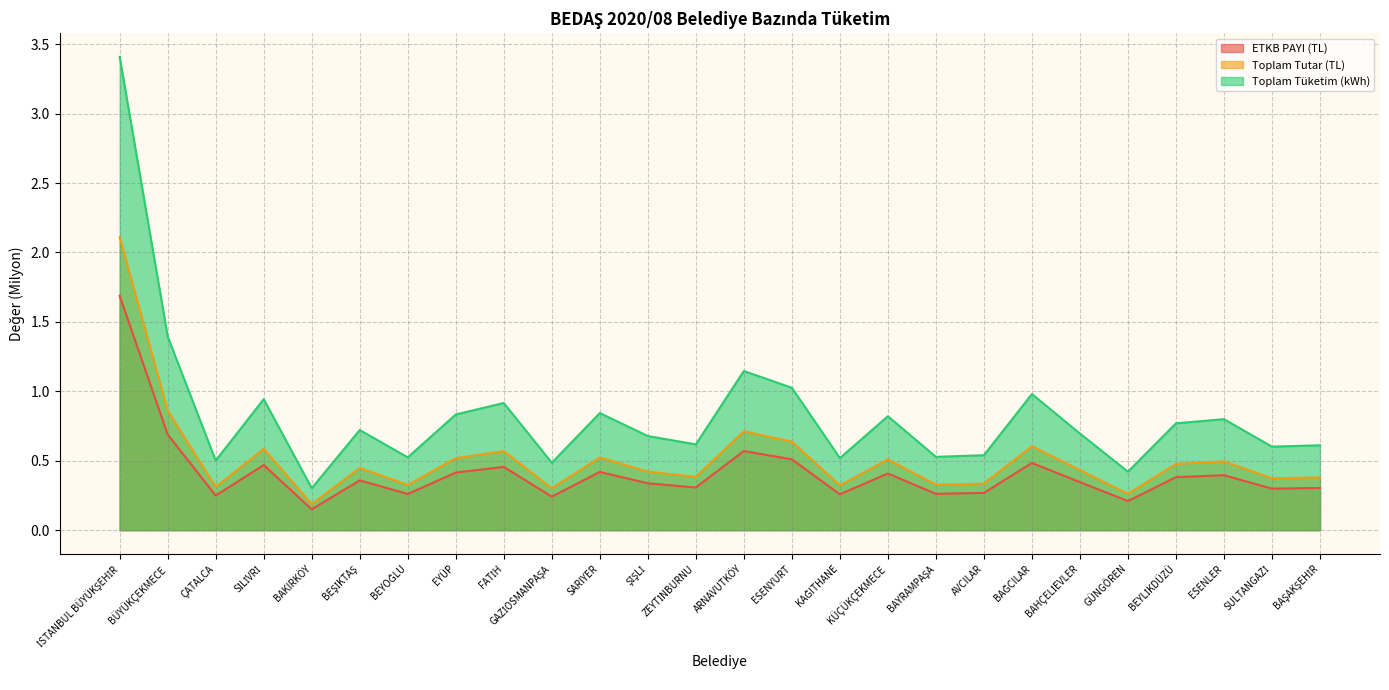

Reading left to right, extract all data points from this chart.

ETKB PAYI (TL): İSTANBUL BÜYÜKŞEHİR=1.7	BÜYÜKÇEKMECE=0.7	ÇATALCA=0.2	SİLİVRİ=0.5	BAKIRKÖY=0.2	BEŞİKTAŞ=0.4	BEYOĞLU=0.3	EYÜP=0.4	FATİH=0.5	GAZİOSMANPAŞA=0.2	SARIYER=0.4	ŞİŞLİ=0.3	ZEYTİNBURNU=0.3	ARNAVUTKÖY=0.6	ESENYURT=0.5	KAĞITHANE=0.3	KÜÇÜKÇEKMECE=0.4	BAYRAMPAŞA=0.3	AVCILAR=0.3	BAĞCILAR=0.5	BAHÇELİEVLER=0.3	GÜNGÖREN=0.2	BEYLİKDÜZÜ=0.4	ESENLER=0.4	SULTANGAZİ=0.3	BAŞAKŞEHİR=0.3
Toplam Tutar (TL): İSTANBUL BÜYÜKŞEHİR=2.1	BÜYÜKÇEKMECE=0.9	ÇATALCA=0.3	SİLİVRİ=0.6	BAKIRKÖY=0.2	BEŞİKTAŞ=0.4	BEYOĞLU=0.3	EYÜP=0.5	FATİH=0.6	GAZİOSMANPAŞA=0.3	SARIYER=0.5	ŞİŞLİ=0.4	ZEYTİNBURNU=0.4	ARNAVUTKÖY=0.7	ESENYURT=0.6	KAĞITHANE=0.3	KÜÇÜKÇEKMECE=0.5	BAYRAMPAŞA=0.3	AVCILAR=0.3	BAĞCILAR=0.6	BAHÇELİEVLER=0.4	GÜNGÖREN=0.3	BEYLİKDÜZÜ=0.5	ESENLER=0.5	SULTANGAZİ=0.4	BAŞAKŞEHİR=0.4
Toplam Tüketim (kWh): İSTANBUL BÜYÜKŞEHİR=3.4	BÜYÜKÇEKMECE=1.4	ÇATALCA=0.5	SİLİVRİ=0.9	BAKIRKÖY=0.3	BEŞİKTAŞ=0.7	BEYOĞLU=0.5	EYÜP=0.8	FATİH=0.9	GAZİOSMANPAŞA=0.5	SARIYER=0.8	ŞİŞLİ=0.7	ZEYTİNBURNU=0.6	ARNAVUTKÖY=1.1	ESENYURT=1.0	KAĞITHANE=0.5	KÜÇÜKÇEKMECE=0.8	BAYRAMPAŞA=0.5	AVCILAR=0.5	BAĞCILAR=1.0	BAHÇELİEVLER=0.7	GÜNGÖREN=0.4	BEYLİKDÜZÜ=0.8	ESENLER=0.8	SULTANGAZİ=0.6	BAŞAKŞEHİR=0.6